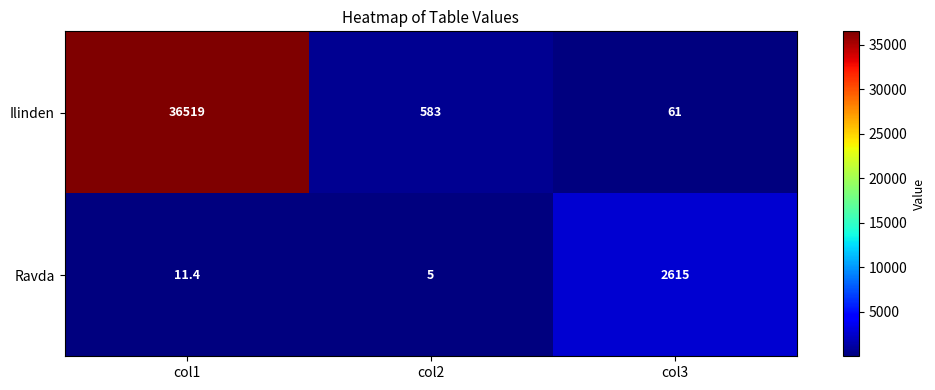

The Ilinden series shows 17.9 at col3. True or false?

False